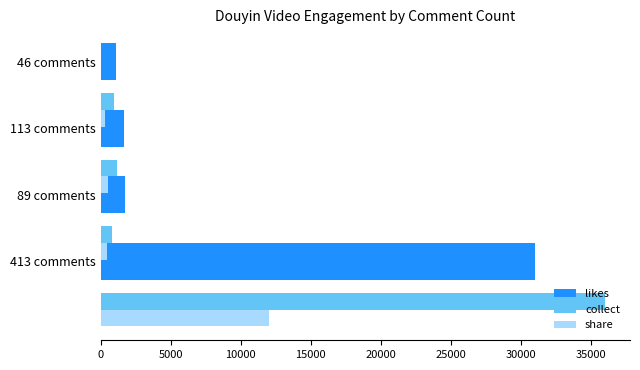

Which series has the widest spread of values?

collect